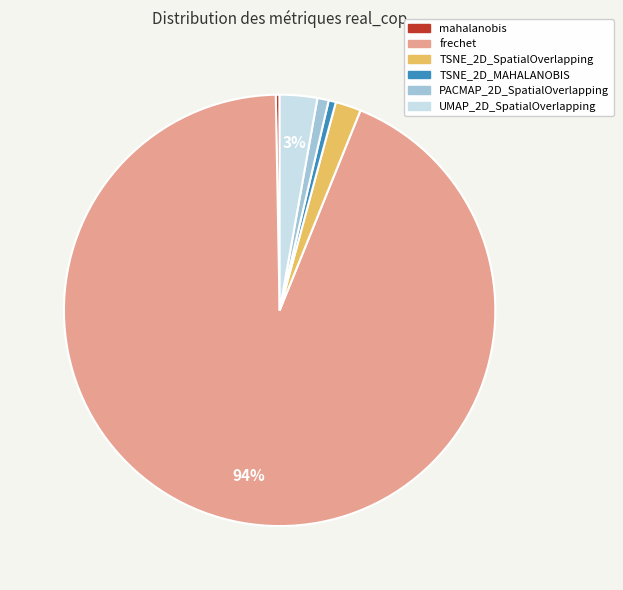

Between frechet and TSNE_2D_MAHALANOBIS, which is larger?

frechet